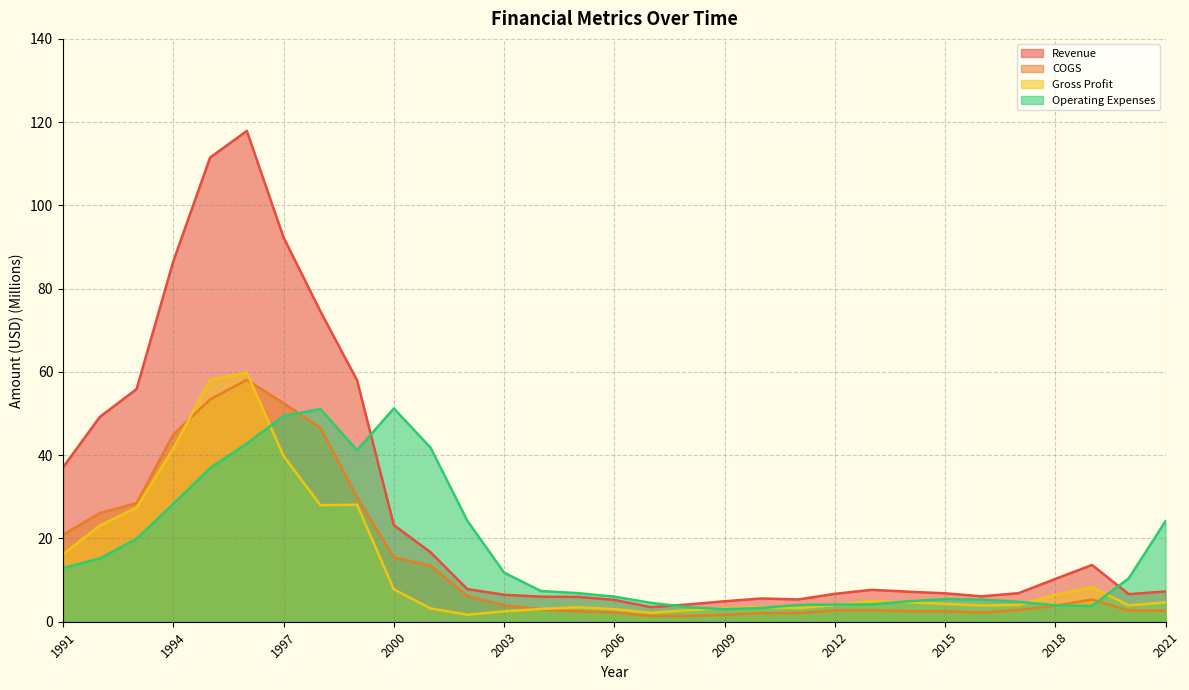

What is the spread (max minus min) of values at 2004?

4.4